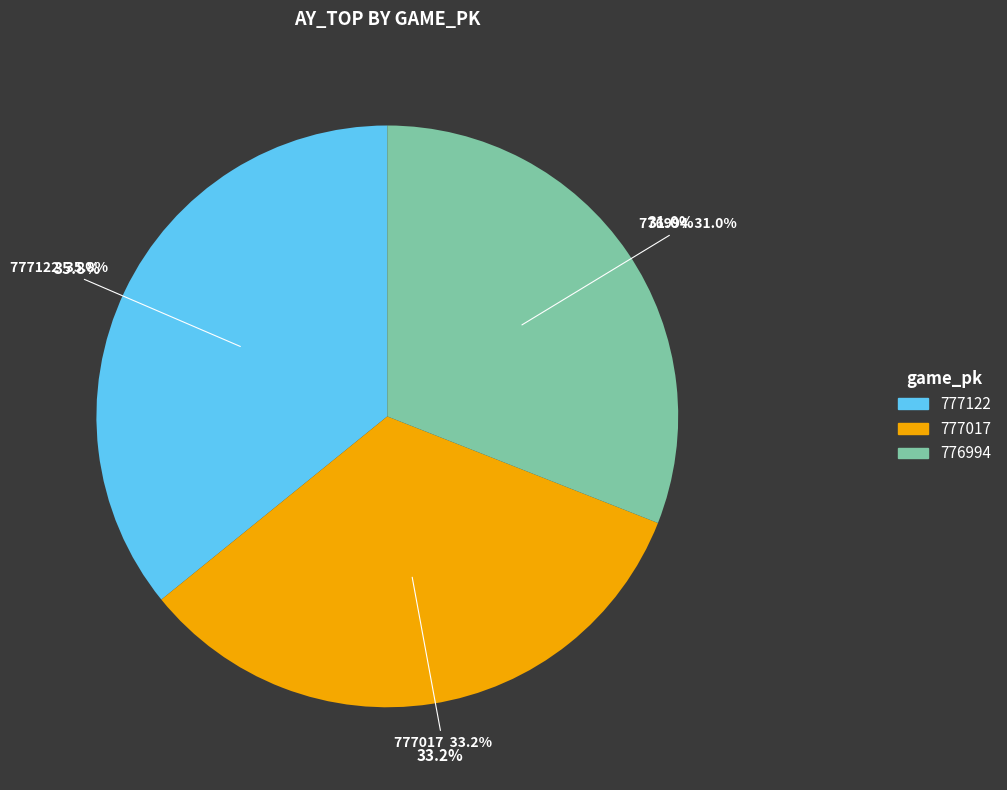

Approximately how many times larger is the value at 776994 compared to 777122?

0.9